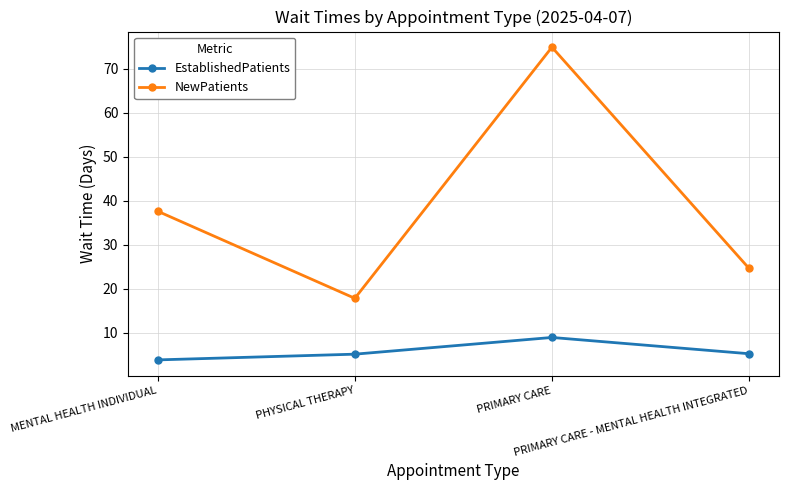

True or false: EstablishedPatients and NewPatients cross at least once.

False